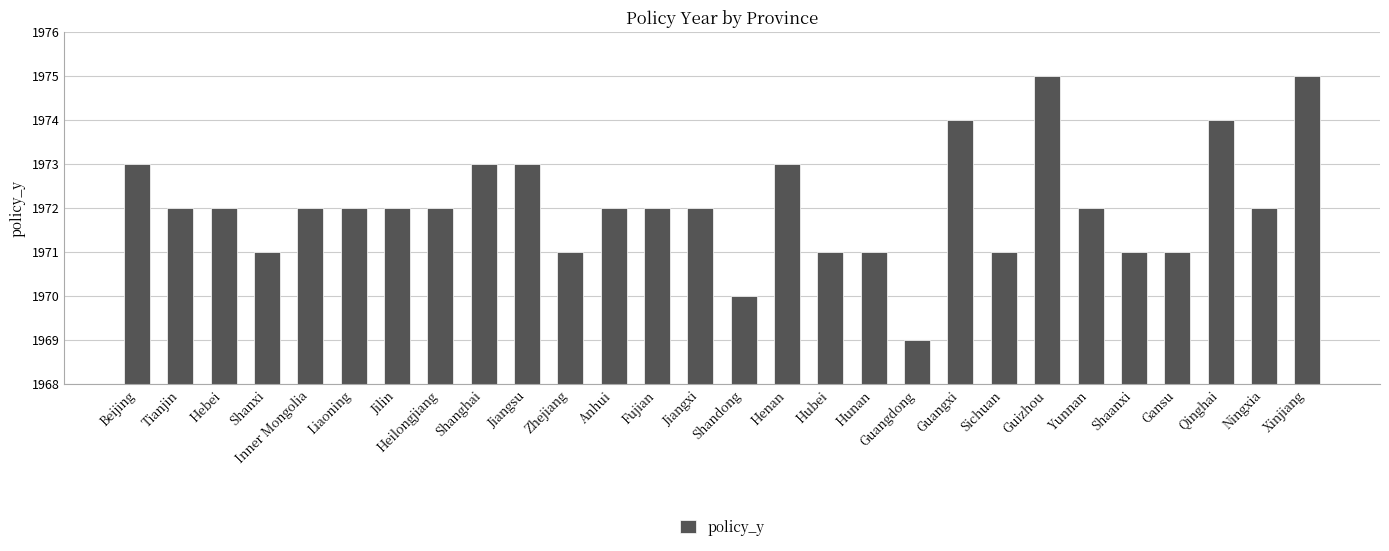

Between Jiangsu and Shanxi, which is larger?

Jiangsu